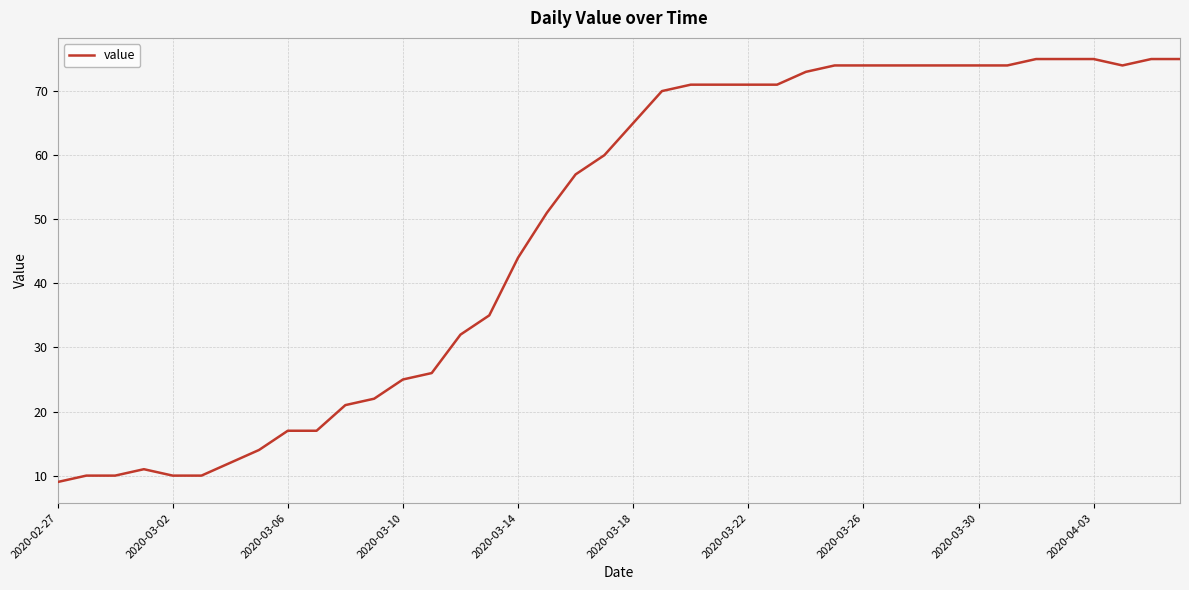

What is the maximum value shown in the chart?

75